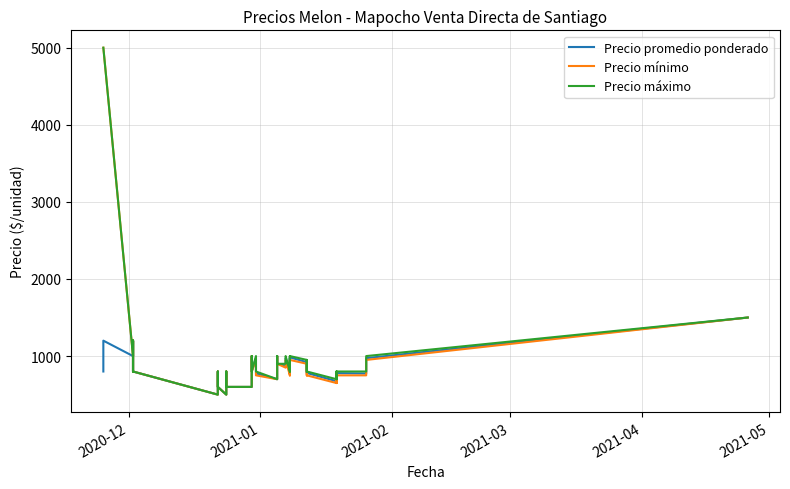

How many data points in Precio promedio ponderado are above 800?

17